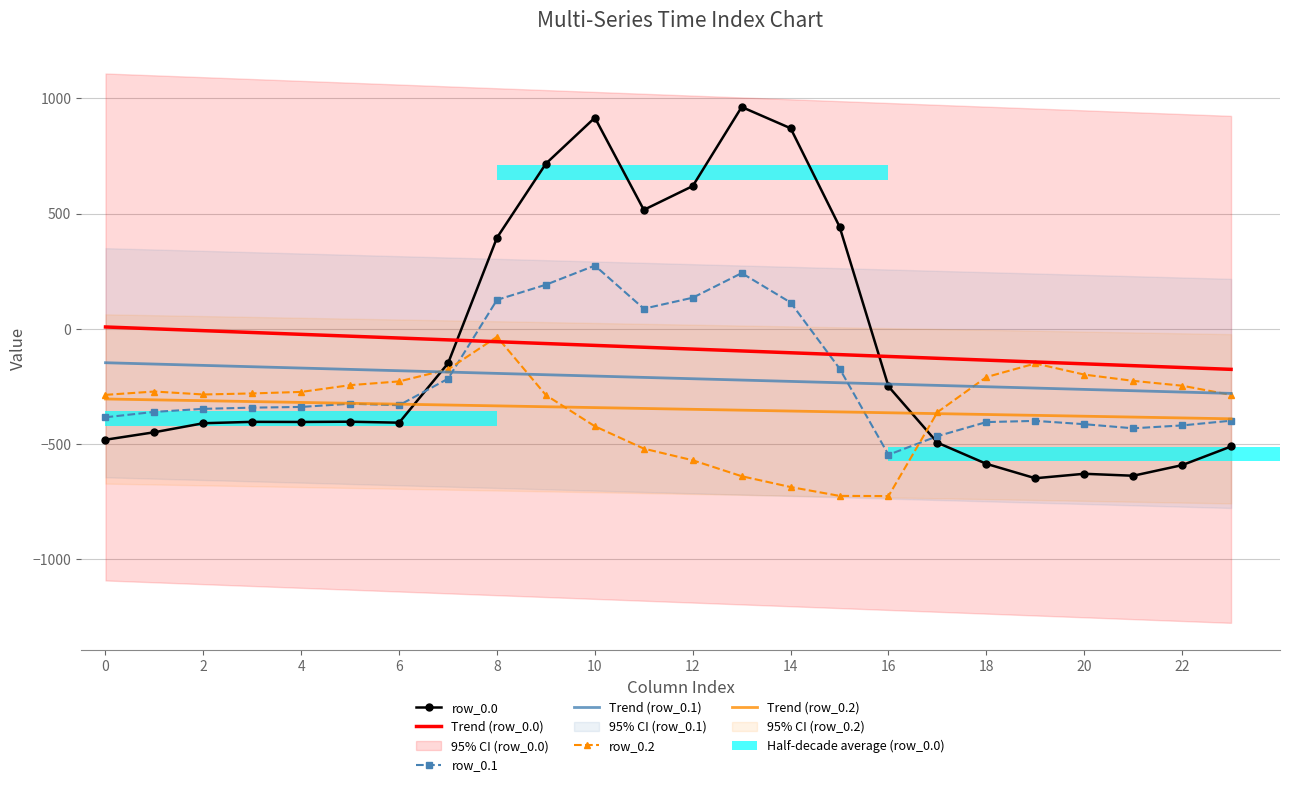

Is it true that row_0.2 equals -142.6 at 10?

False